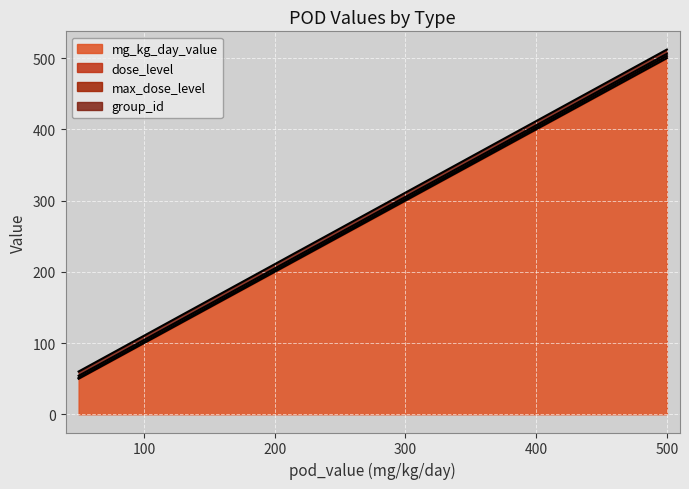

True or false: dose_level has a value of 51 at nel (50).

True